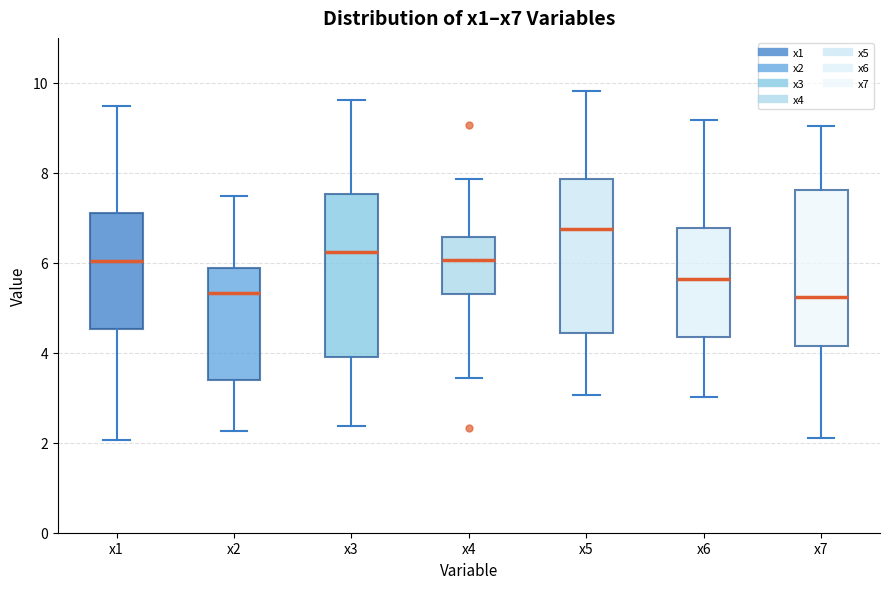

Which box's median line is the highest?

x5